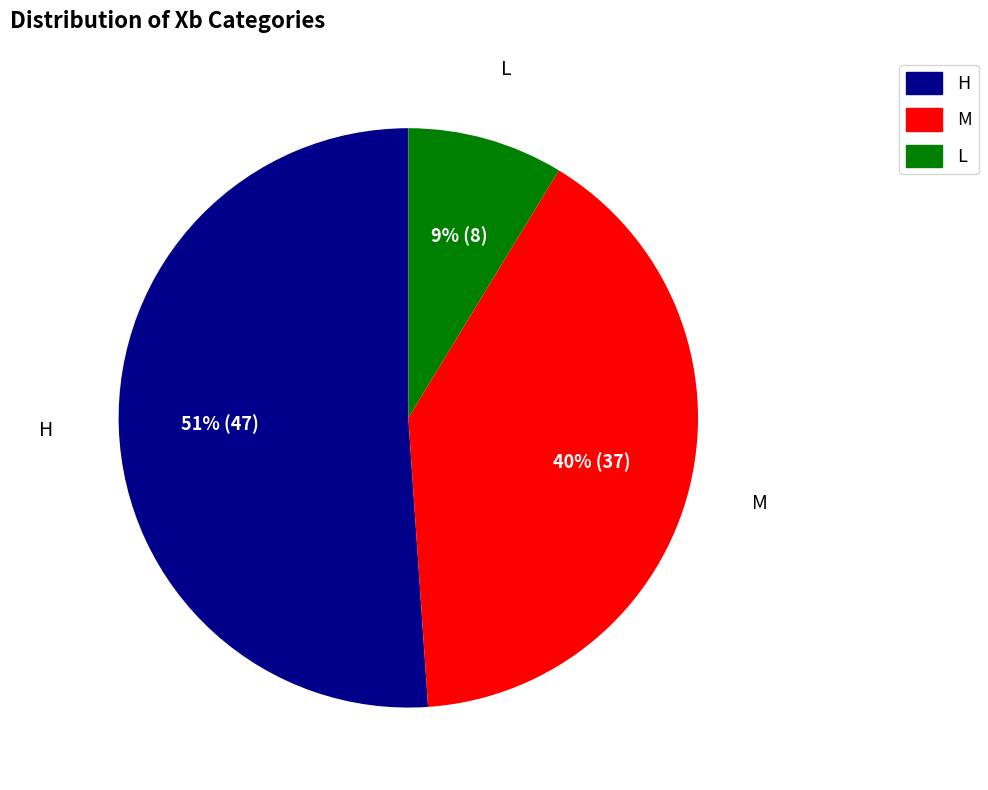

Which category has the biggest portion of the pie?

H